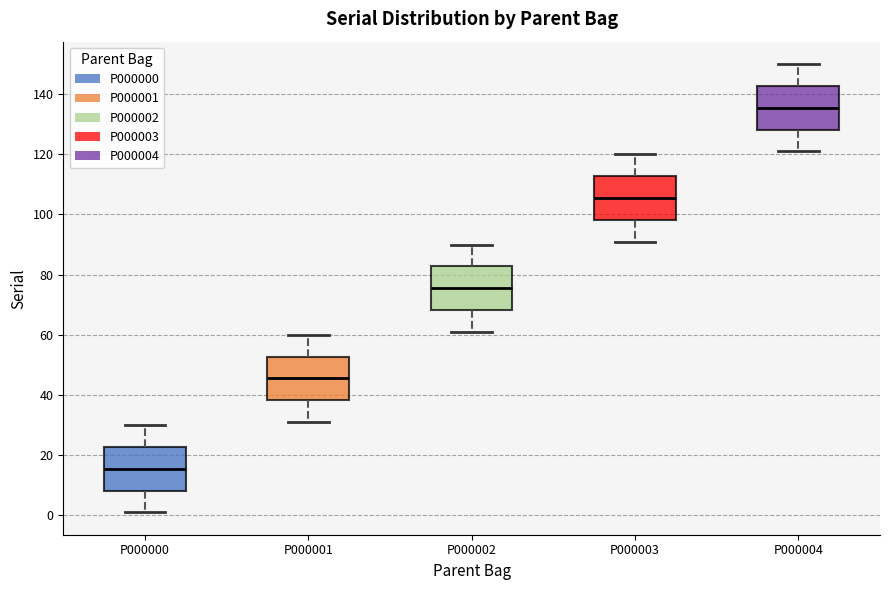

Which box's median line is the highest?

P000004